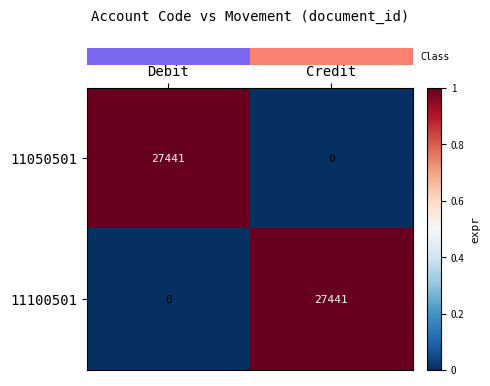

What is the total value across all series at Debit?

27441